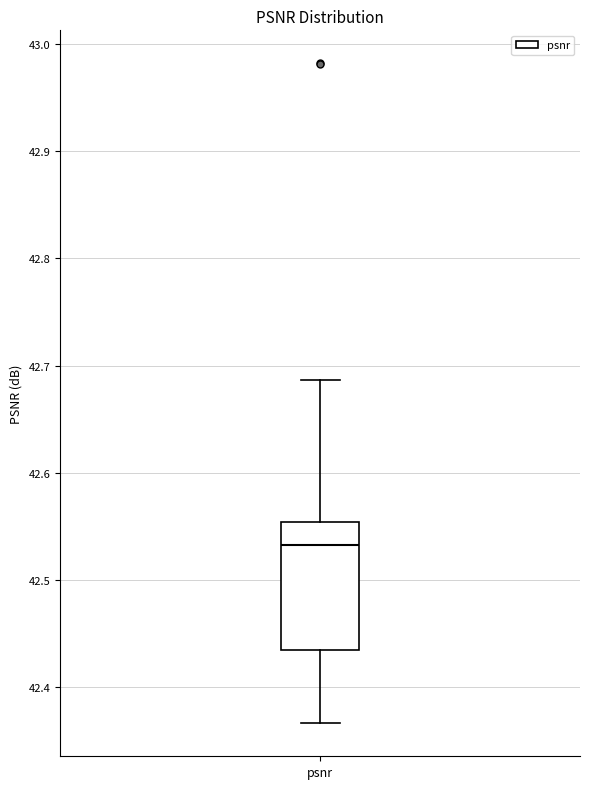

Transcribe this box plot: give where the median line is, the range the box spans, and where the two whiskers end, as read against the y-axis. The values are not printed on the chart, so give them approximately, as read against the axis.

median 42.53, box 42.43 to 42.55, whiskers 42.37 to 42.69